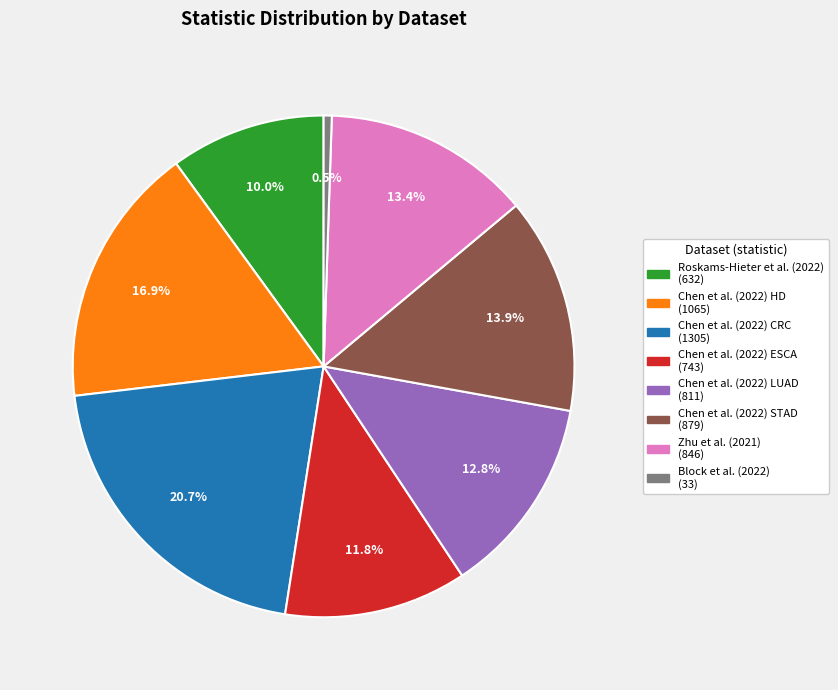

Which category has the biggest portion of the pie?

Chen et al. (2022) CRC